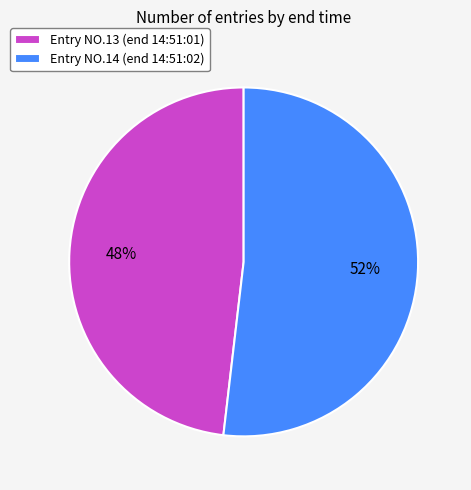

To the nearest percent, what percentage of the pie is Entry NO.14 (end 14:51:02)?

52%